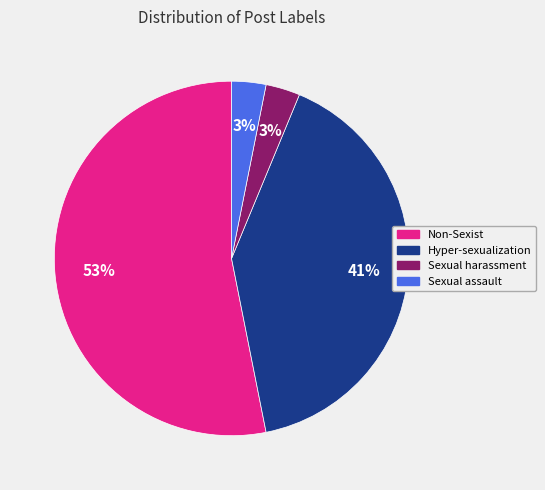

To the nearest percent, what percentage of the pie is Non-Sexist?

53%